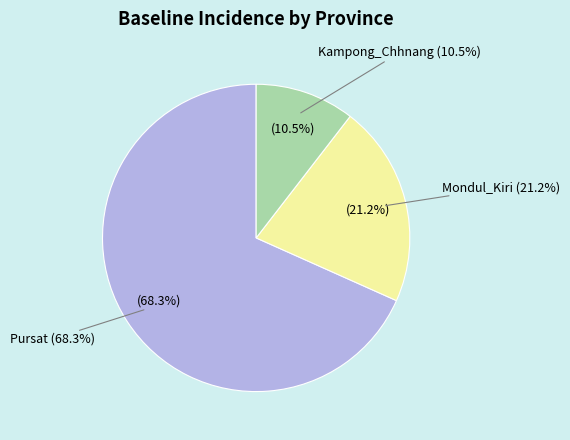

What portion of the pie excludes Mondul_Kiri?

78.8%